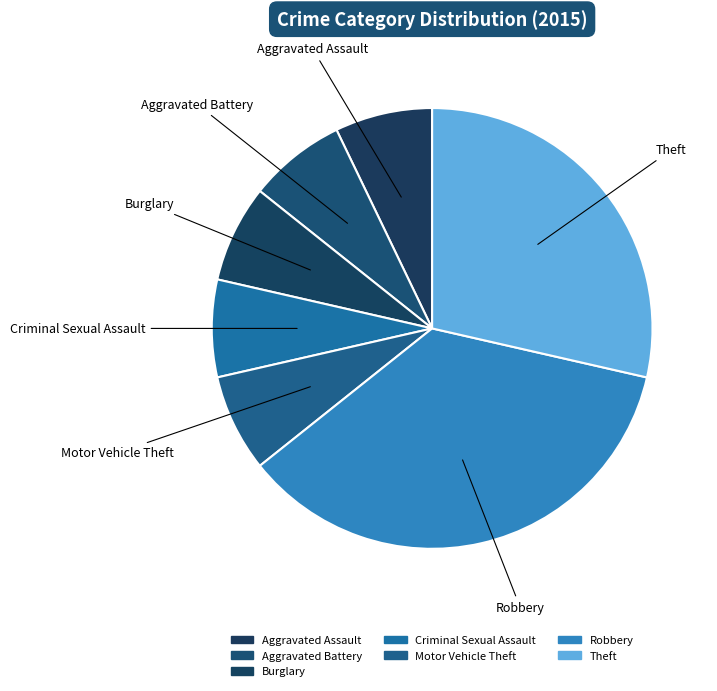

Rank the categories by value from highest to lowest.

Robbery, Theft, Aggravated Assault, Aggravated Battery, Burglary, Criminal Sexual Assault, Motor Vehicle Theft